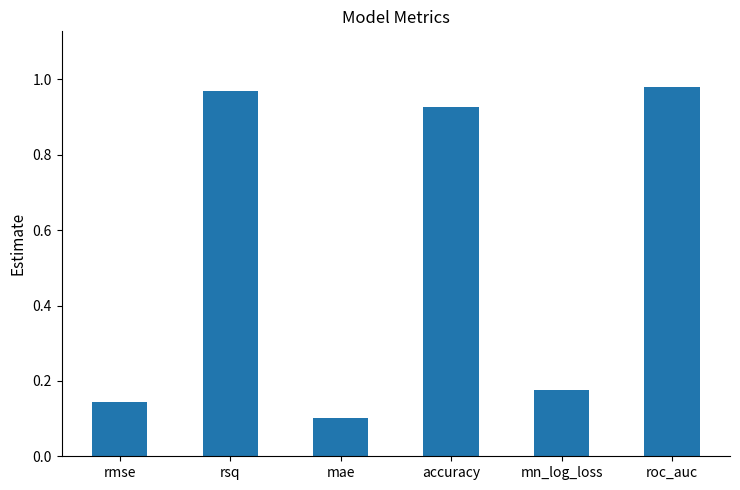

Between mn_log_loss and accuracy, which is larger?

accuracy